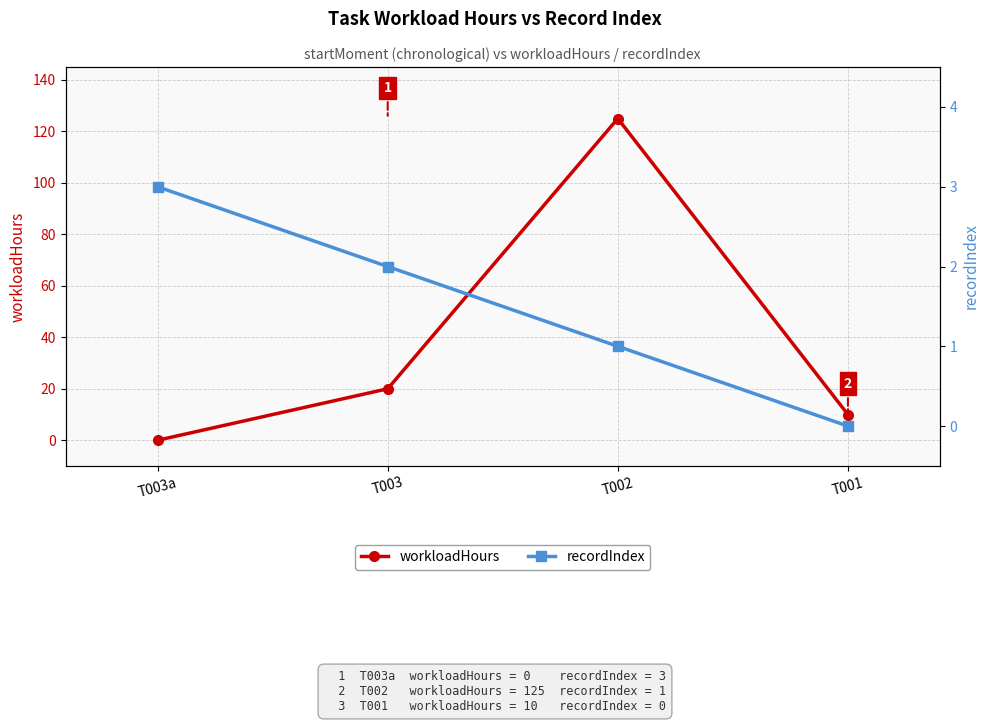

How many categories are shown in the chart?

4